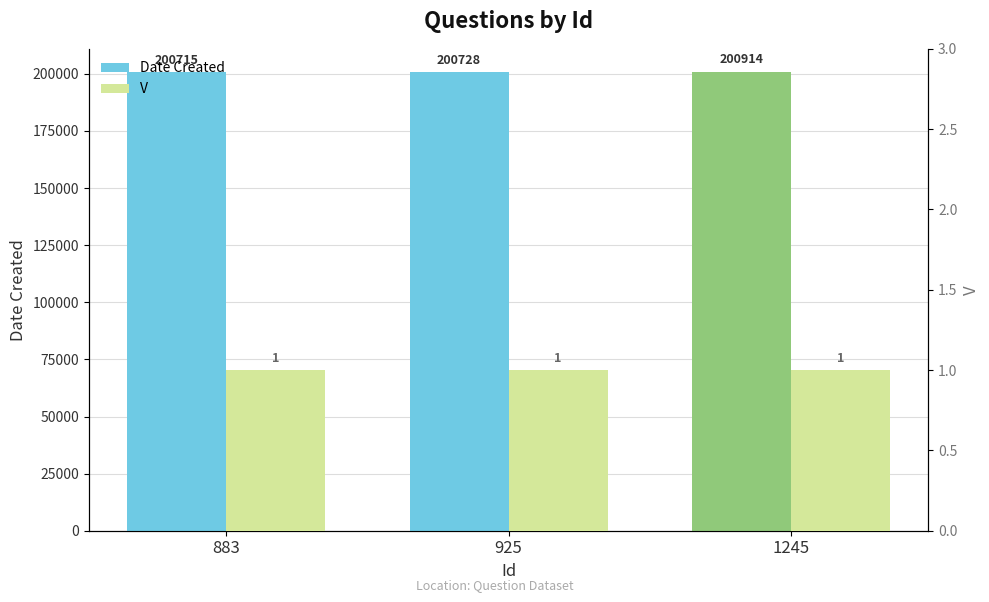

Which category has the highest value in the V series?

883